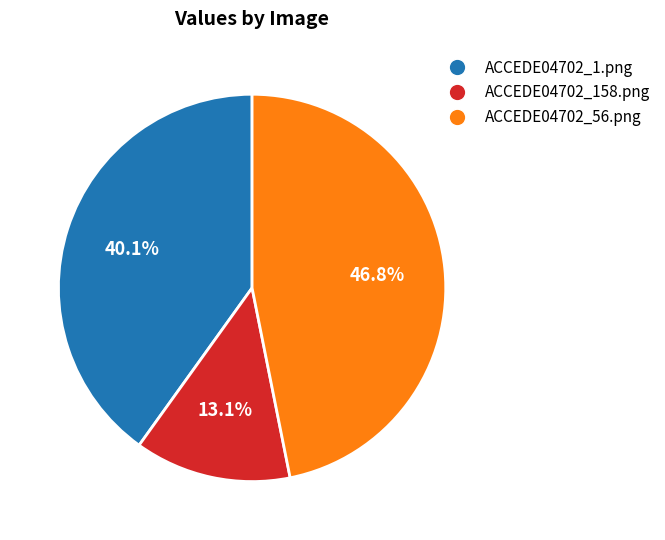

Between ACCEDE04702_158.png and ACCEDE04702_56.png, which is larger?

ACCEDE04702_56.png